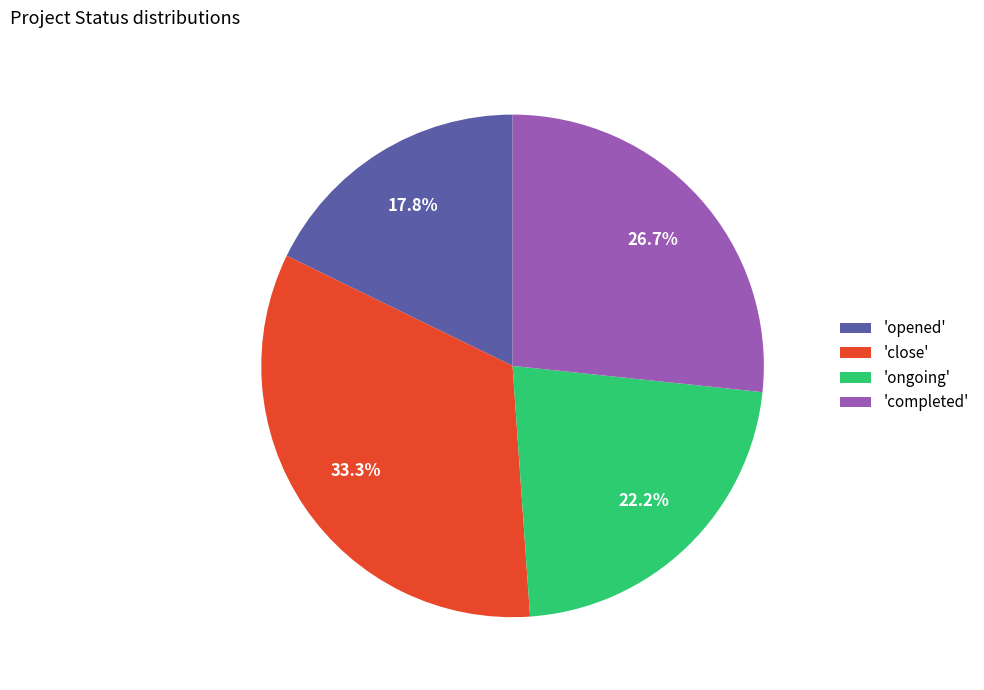

Combined, do 'ongoing' and 'close' account for over 50%?

Yes